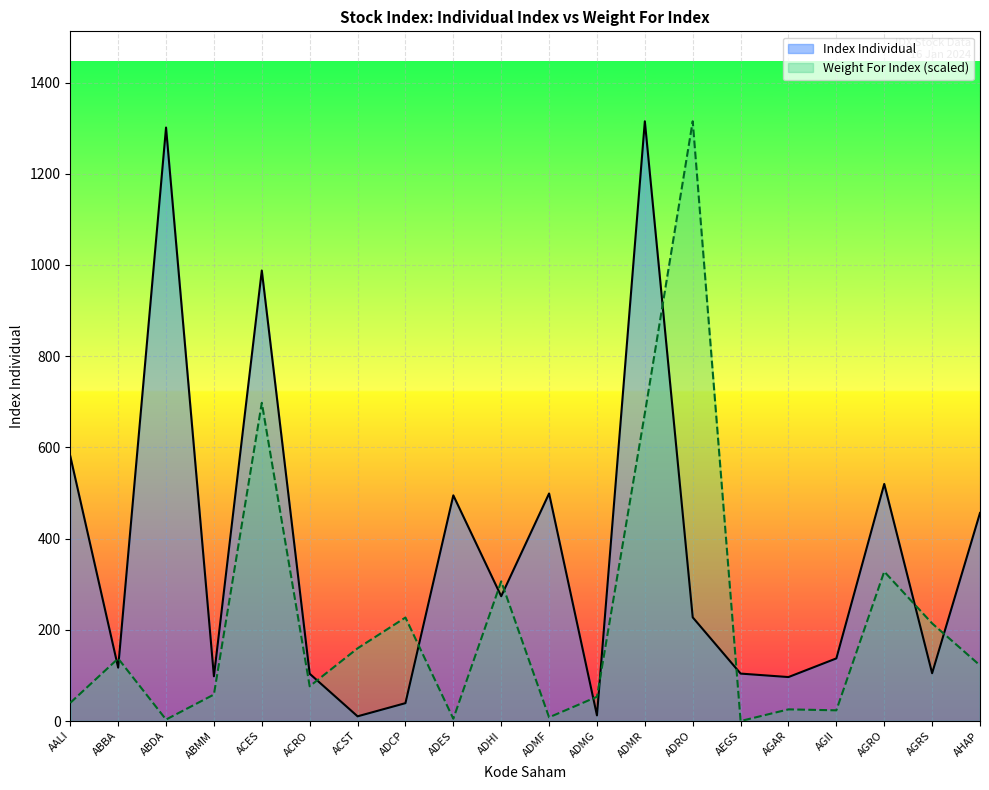

What is the value of the Index Individual point at the 19th from the left?

104.8